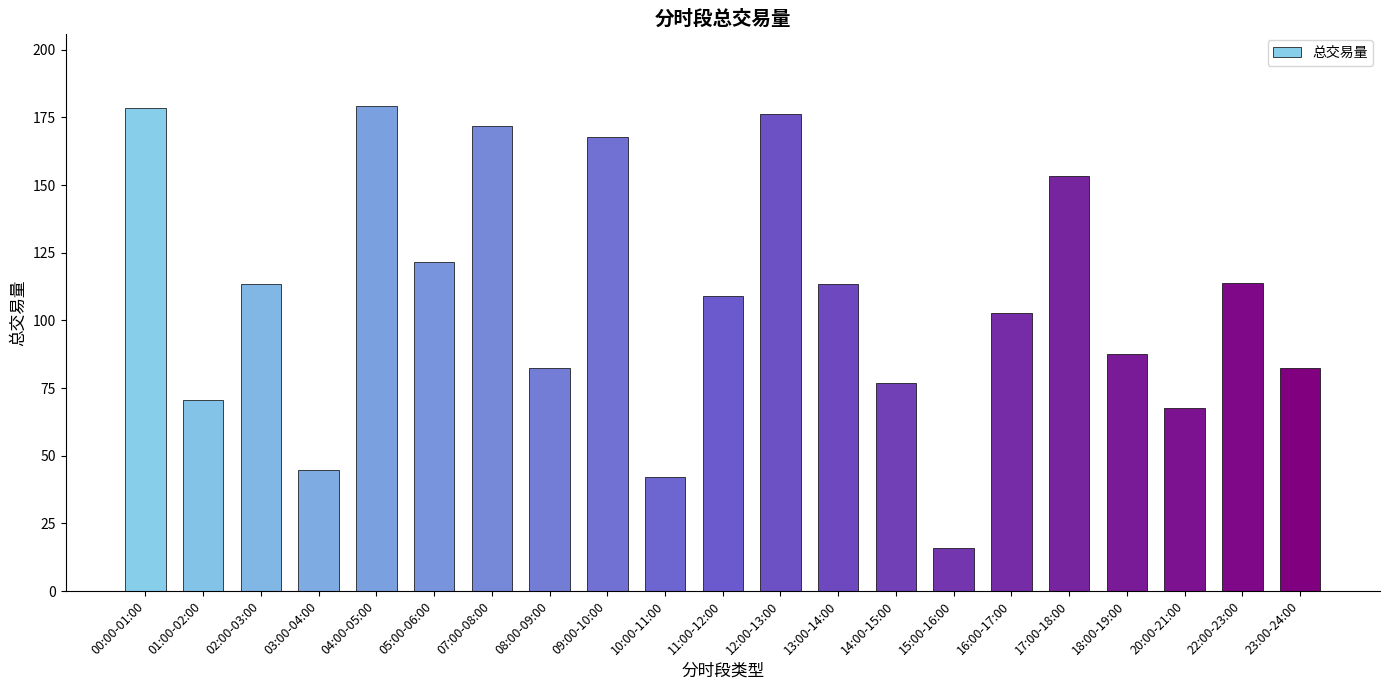

What is the greatest value displayed?

179.1